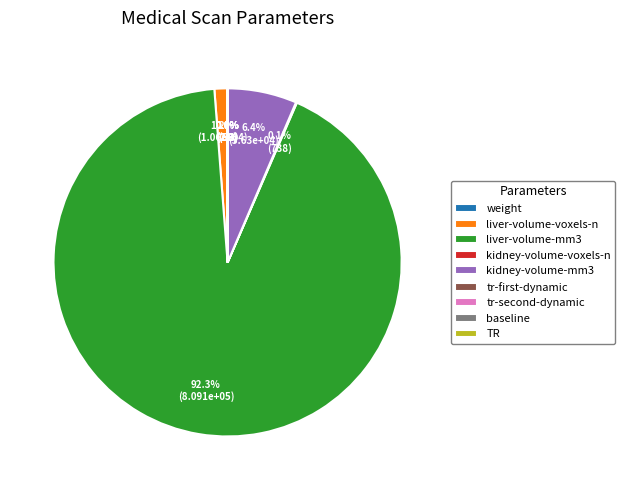

Does liver-volume-mm3 represent more than half of the total?

Yes